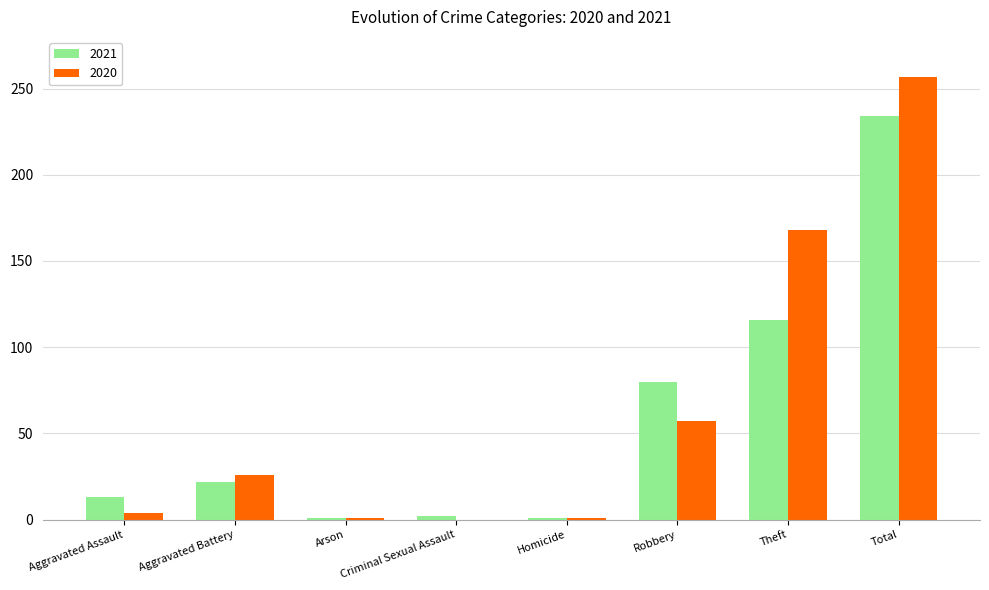

Which category has the highest value across all series?

Total